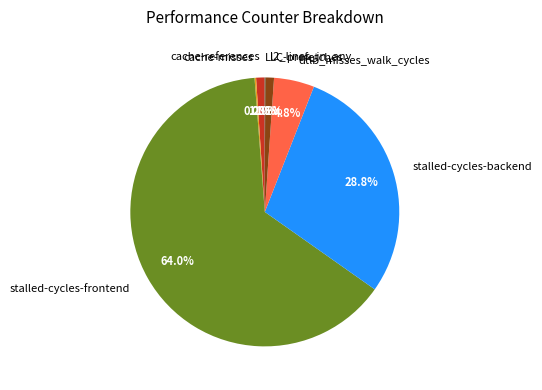

Is the sum of stalled-cycles-frontend and cache-references greater than half?

Yes